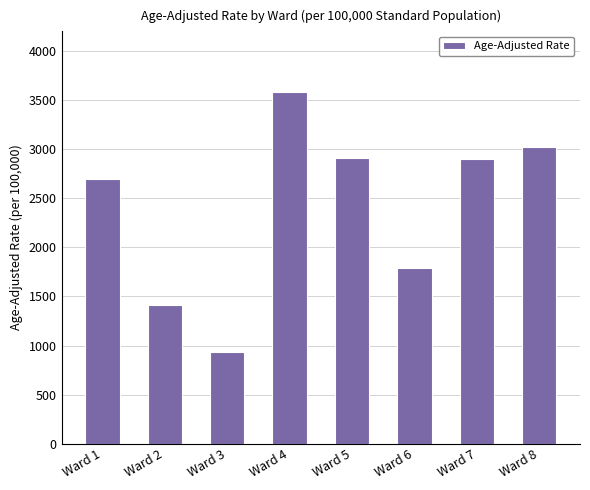

Is it true that the value at Ward 4 is 1231.4?

False